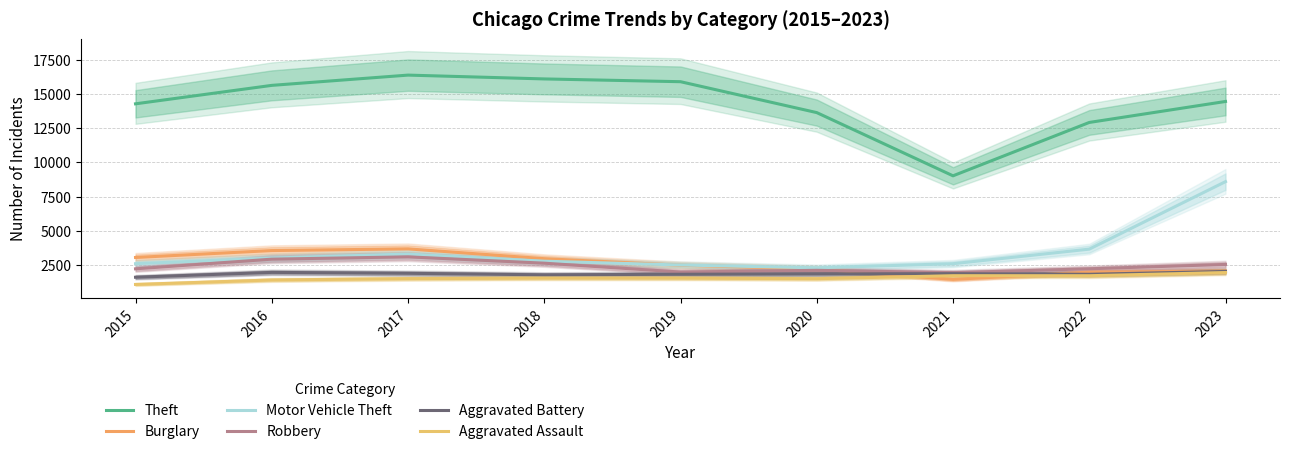

What is the difference between the Motor Vehicle Theft values at 2021 and 2018?

185